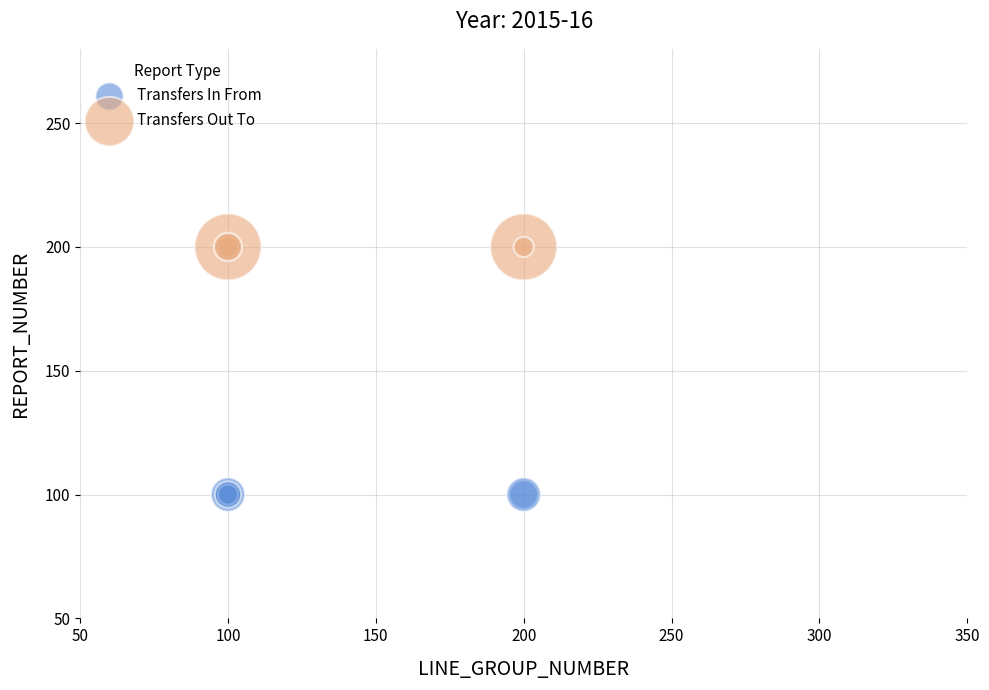

Which series contains the lowest Y value?

Transfers In From